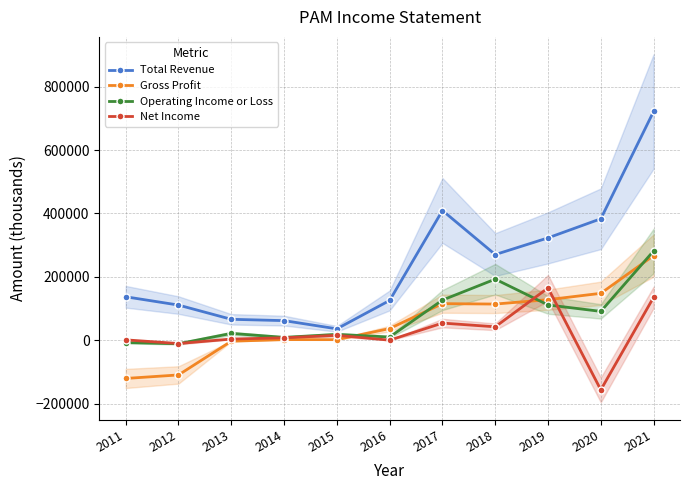

How many values in the Total Revenue series are below 136900?

5